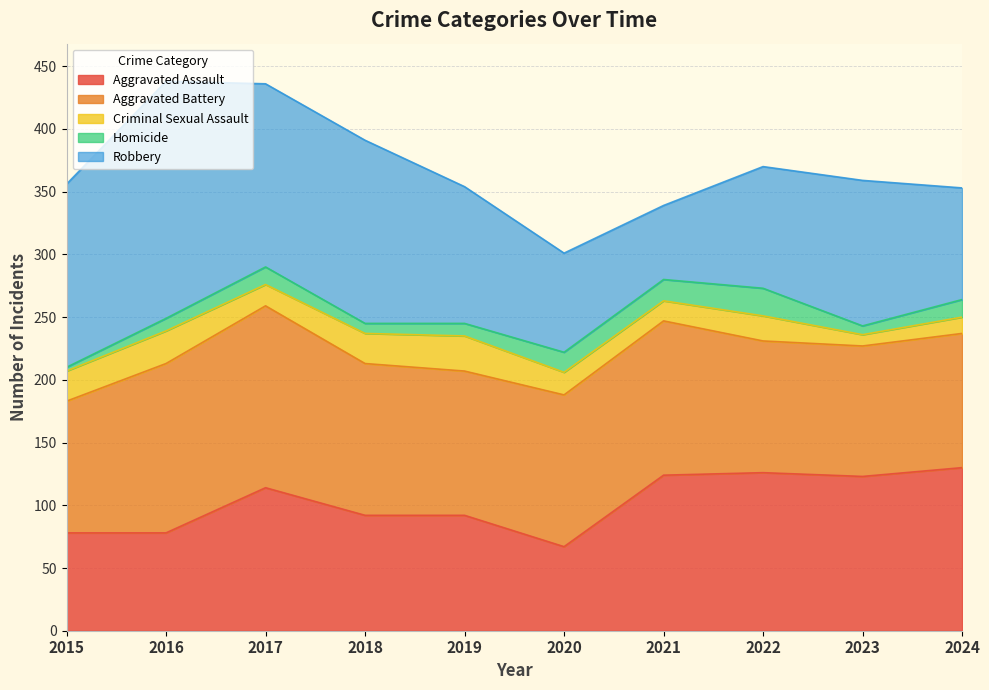

Where is the first local maximum for Aggravated Assault?

2017